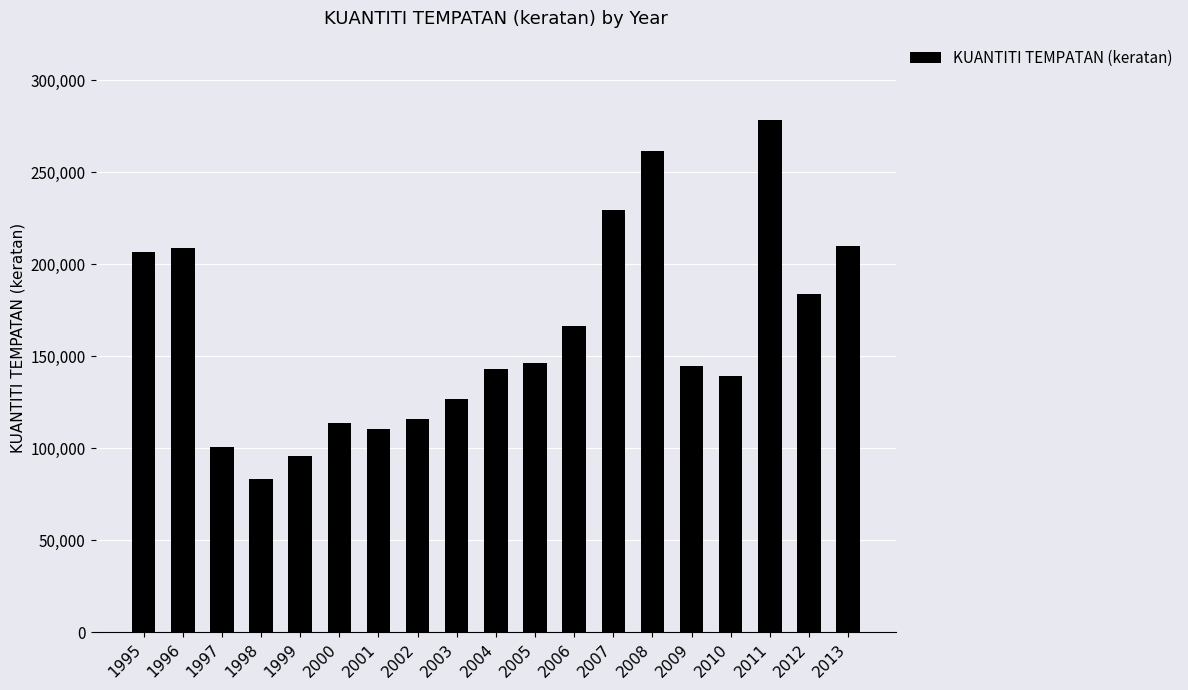

What is the value of the 19th bar from the left?

210172